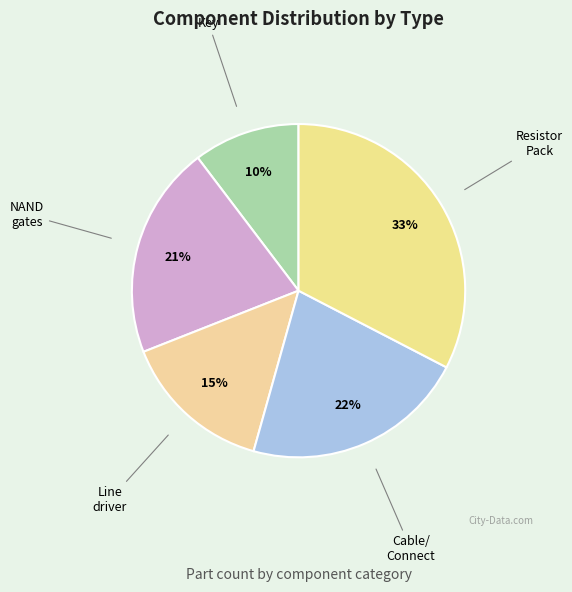

How many slices are in this pie chart?

5